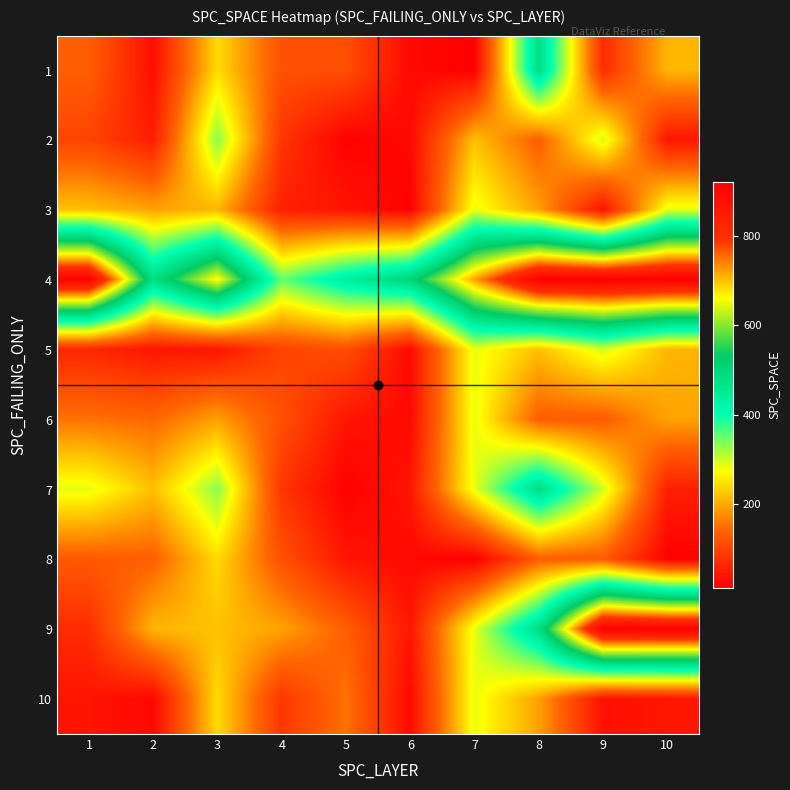

At 9, list the series in order from largest to smallest.

4, 9, 2, 5, 7, 6, 8, 1, 3, 10